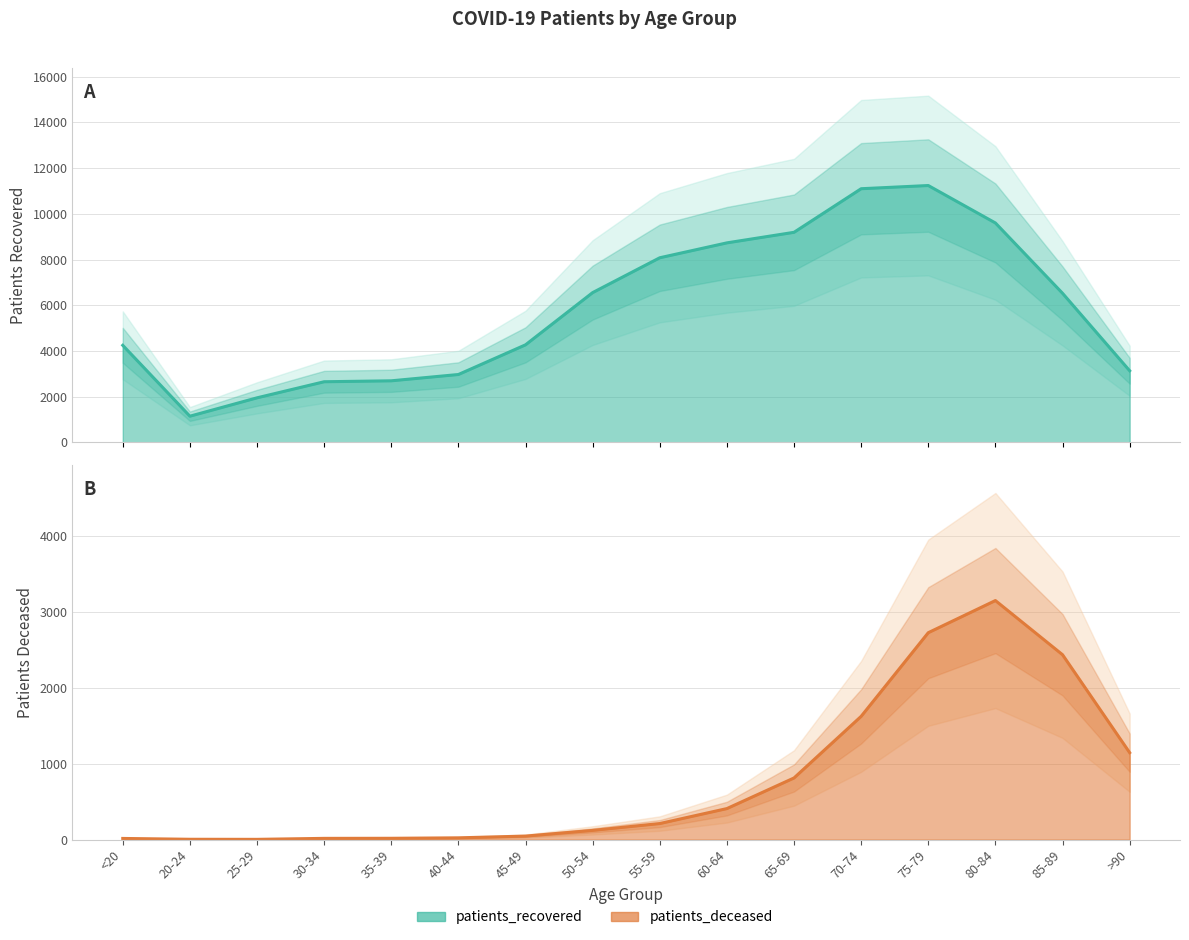

Read the patients_recovered value at 30-34.

2649